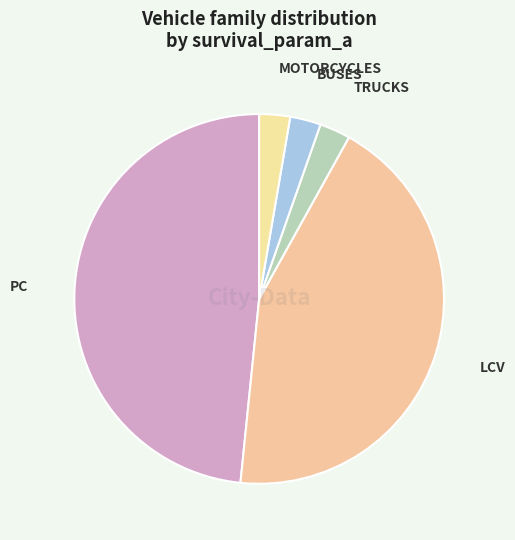

Is MOTORCYCLES the majority of the pie?

No